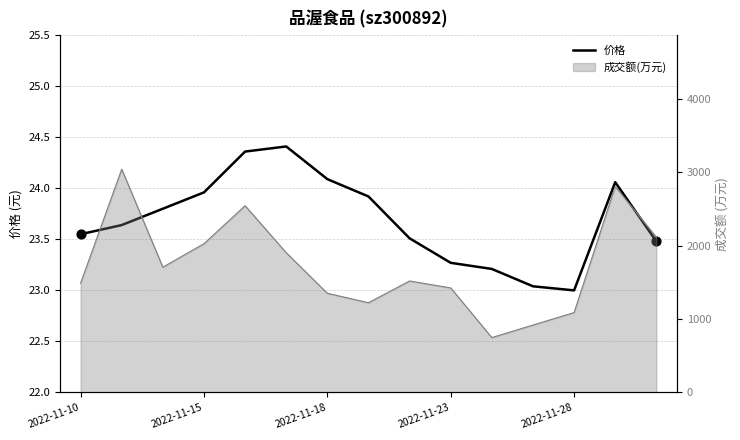

What is the change in value from 2022-11-28 to 9?

-1.1